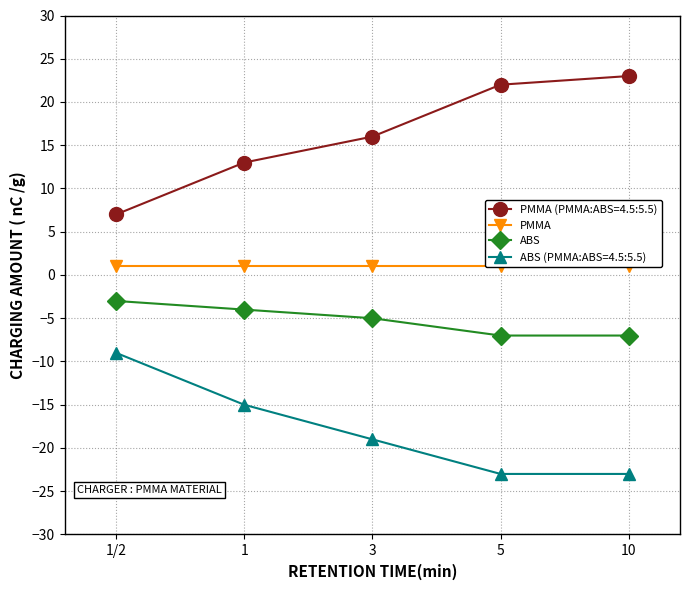

Is it true that PMMA equals 1 at 3?

True